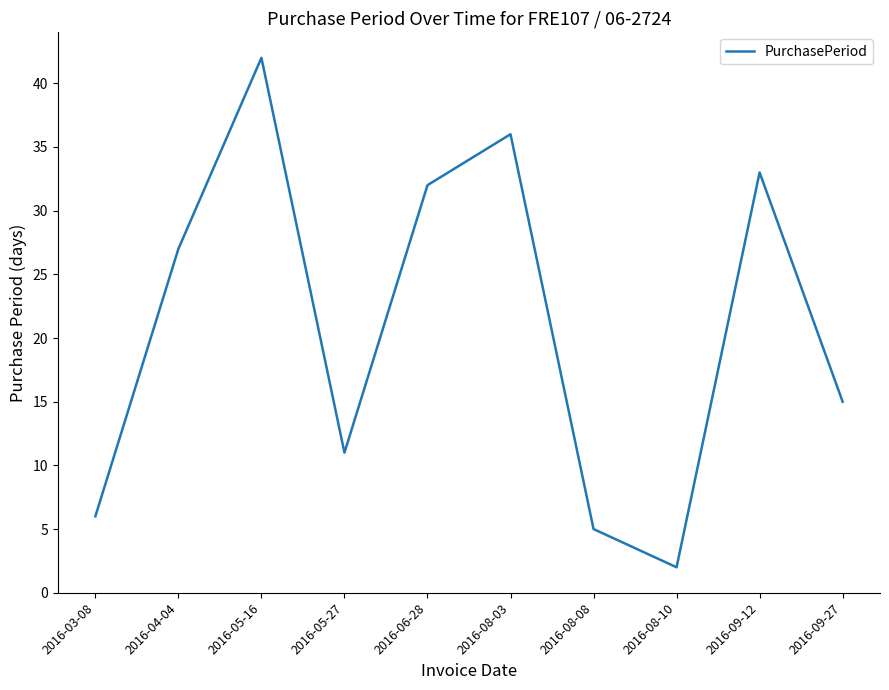

Reading left to right, extract all data points from this chart.

2016-03-08=6	2016-04-04=27	2016-05-16=42	2016-05-27=11	2016-06-28=32	2016-08-03=36	2016-08-08=5	2016-08-10=2	2016-09-12=33	2016-09-27=15